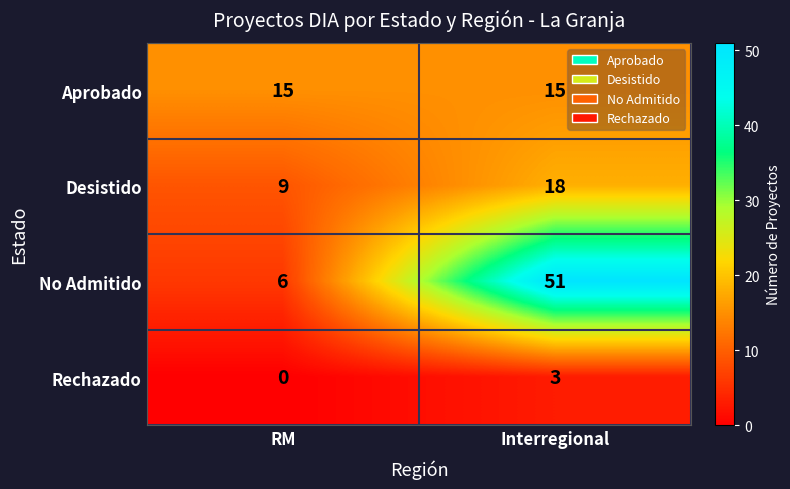

What is the sum of the Rechazado values at RM and Interregional?

3